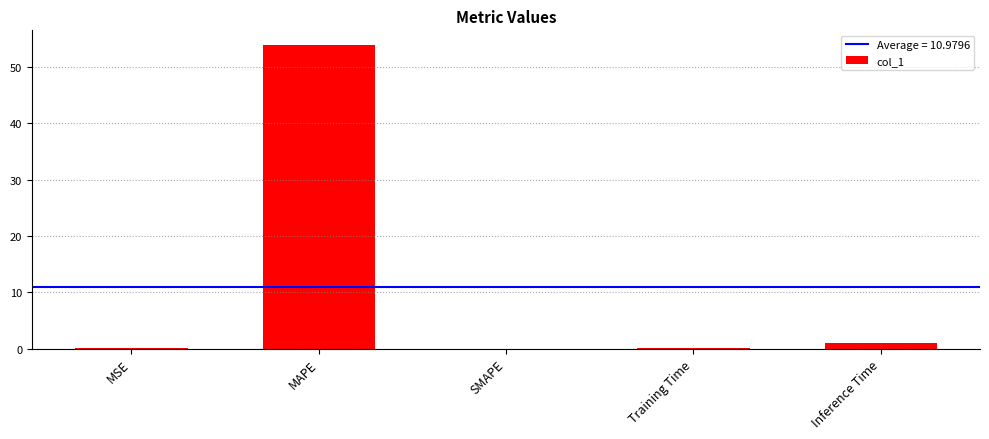

Are the bars grouped side by side (vs. stacked)?

No